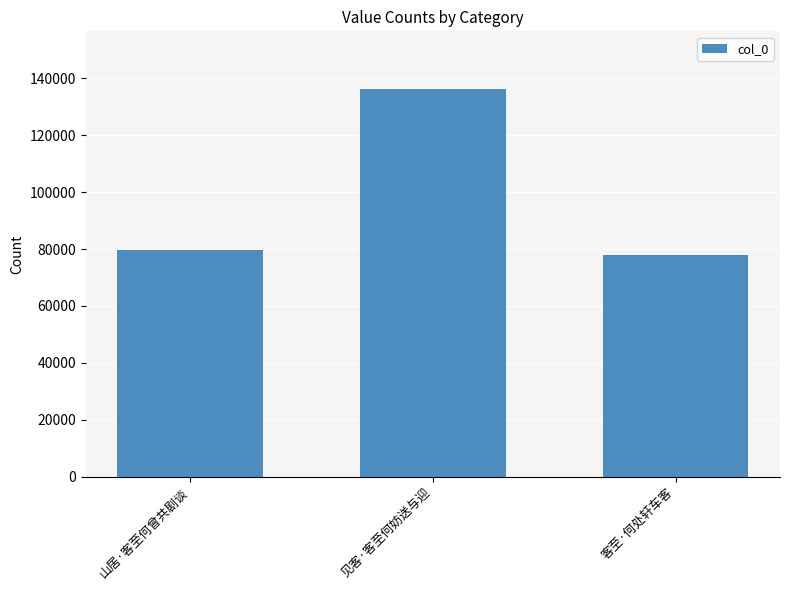

Between 见客·客至何妨送与迎 and 山居·客至何曾共剧谈, which is larger?

见客·客至何妨送与迎